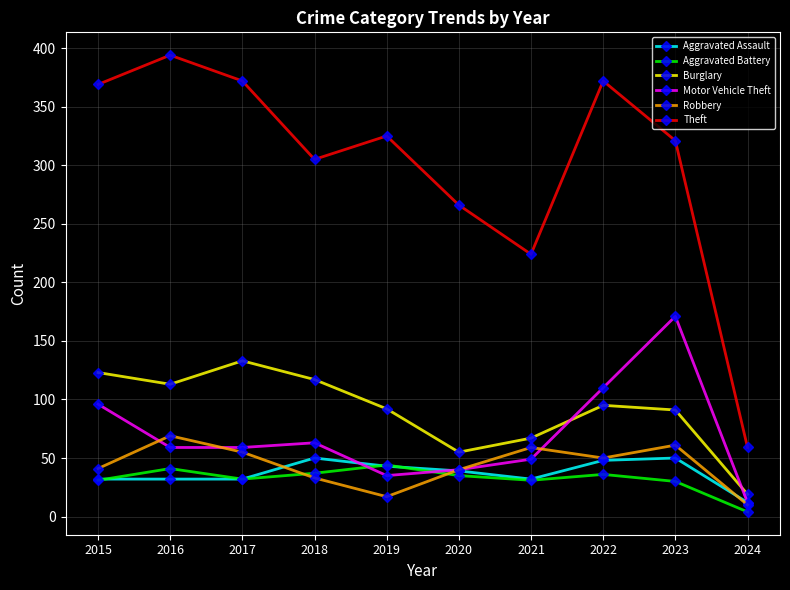

At how many categories does at least one series exceed 183?

9